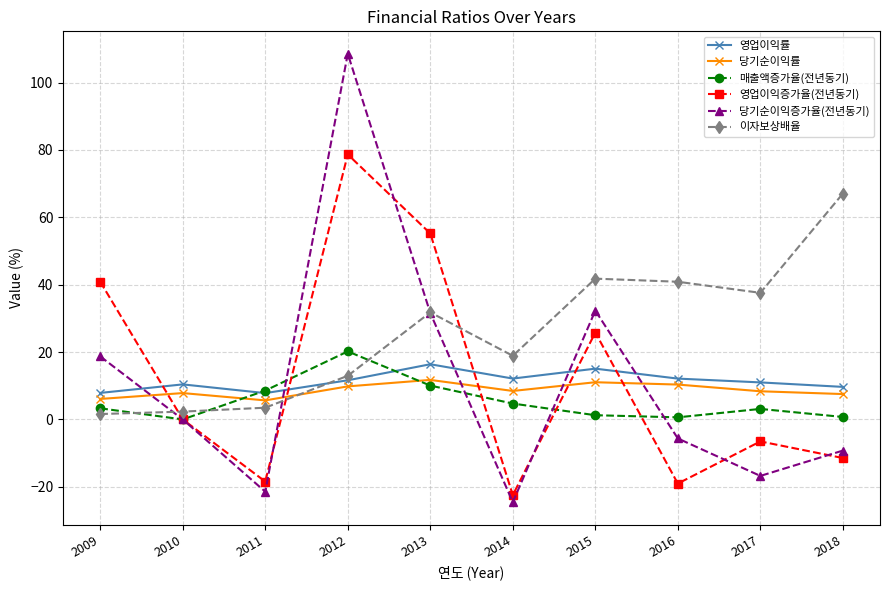

What value does the 영업이익증가율(전년동기) series have at 2017?

-6.5